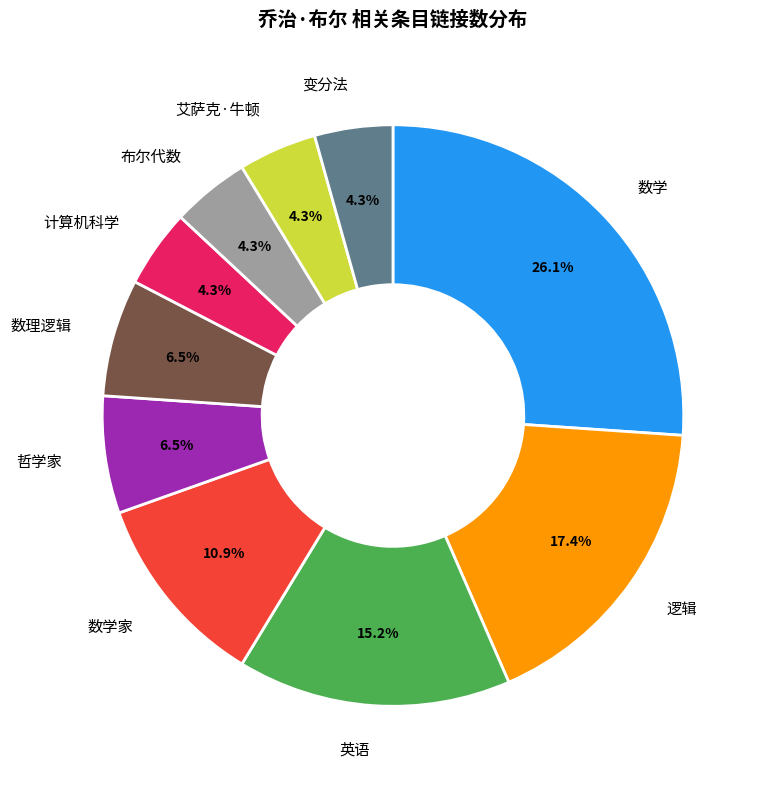

Which slice is the largest?

数学